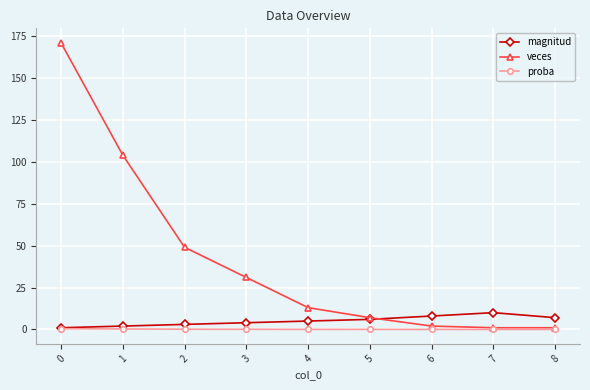

How many data points does each series have?

9